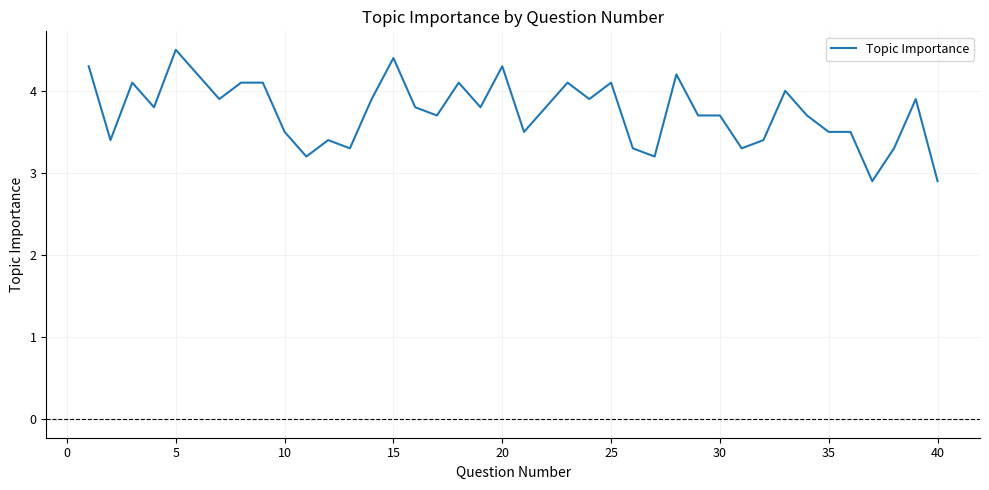

What is the difference between the maximum and minimum values?

1.6